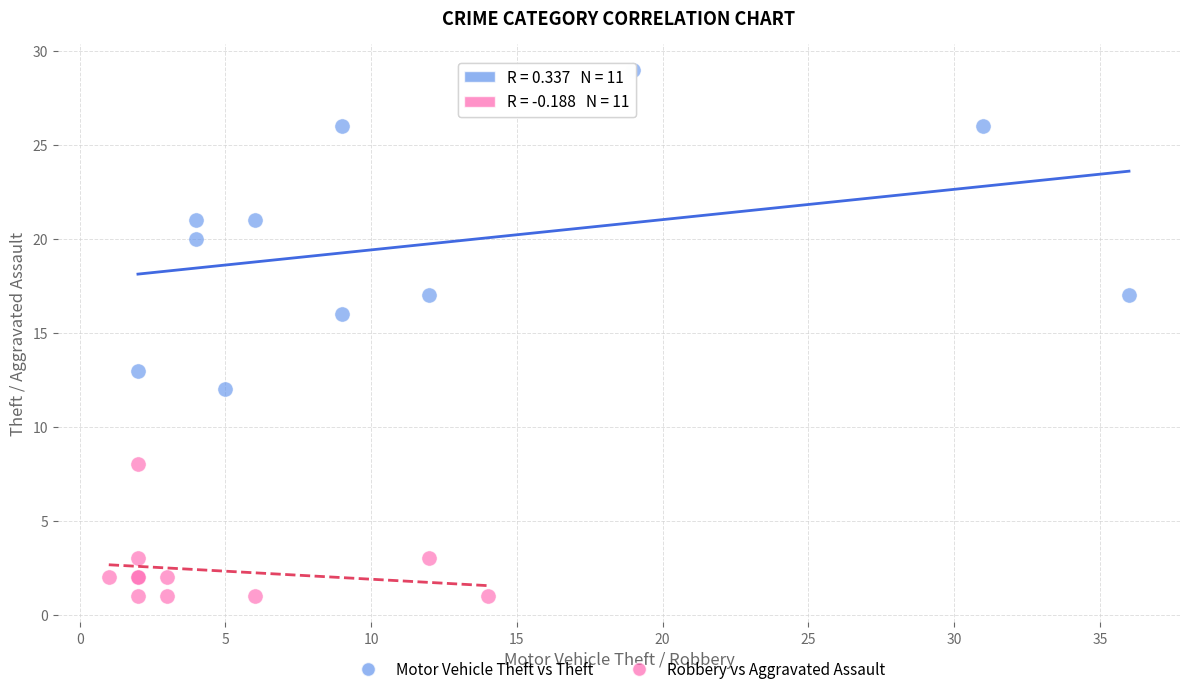

Which series has the widest spread of Y values?

Motor Vehicle Theft vs Theft